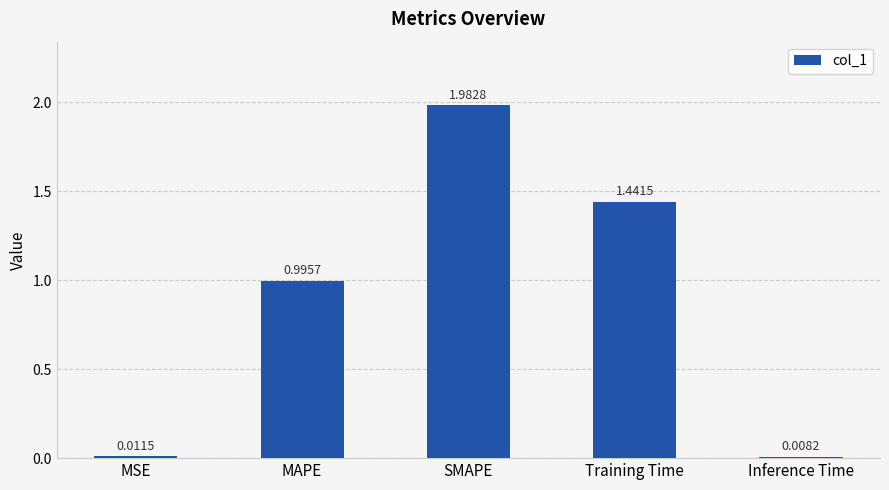

What is the label of the 1st bar from the right?

Inference Time